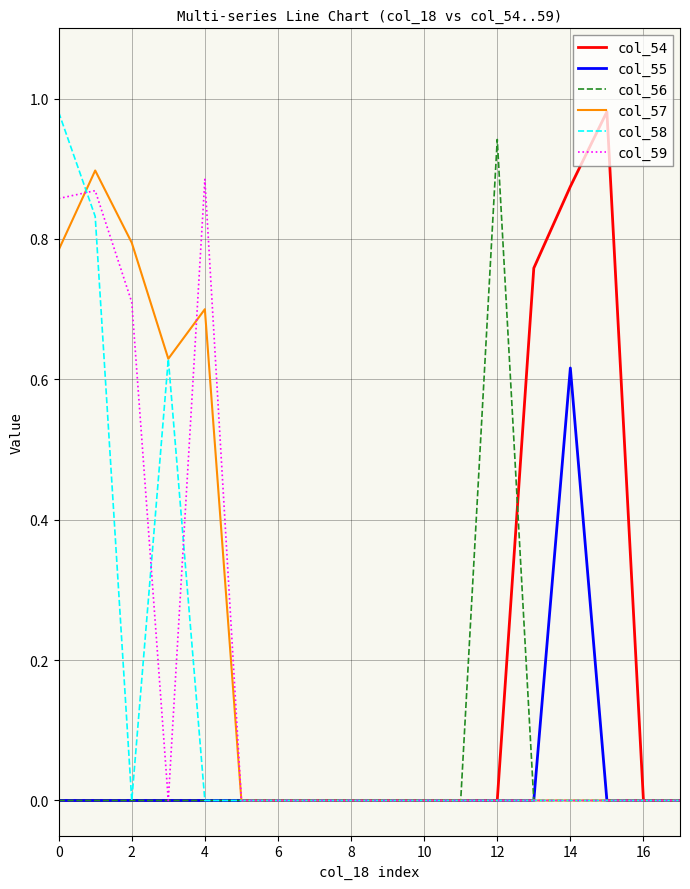

How many interior local valleys does the col_57 series have?

1